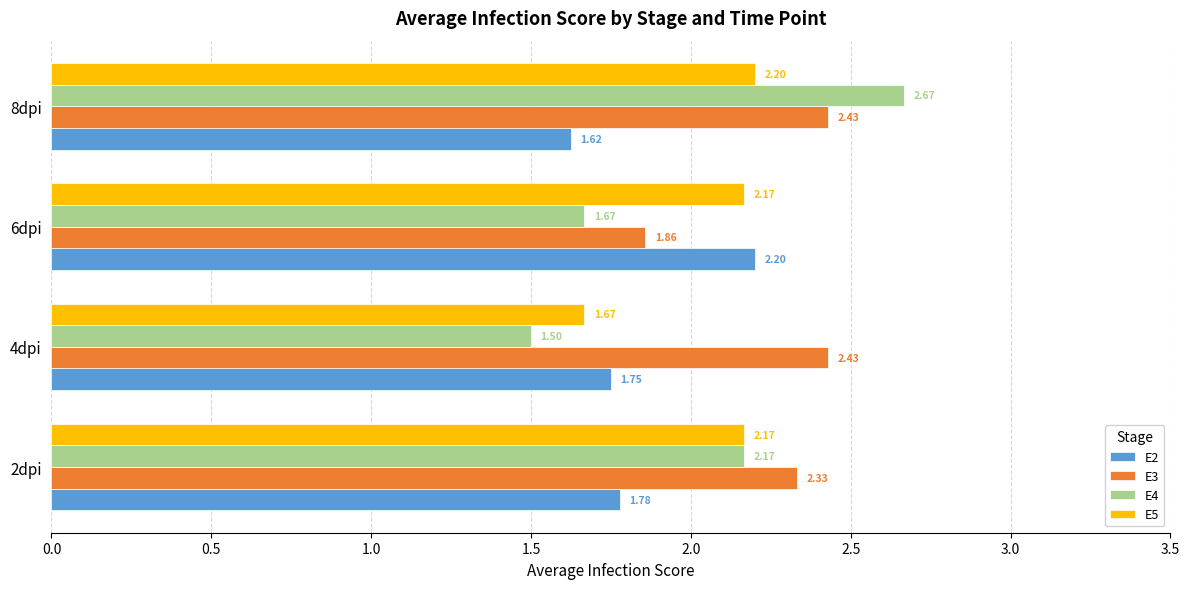

What is the smallest value displayed?

1.5